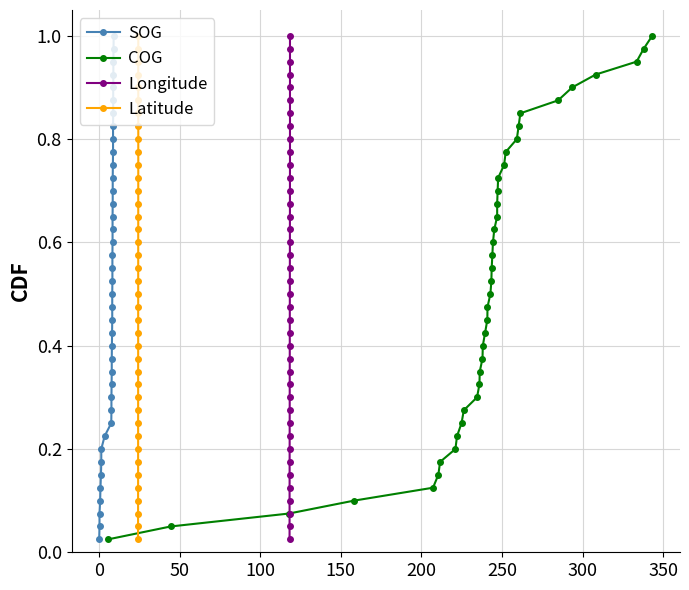

True or false: Longitude has more than 2 points higher than both neighbors.

False